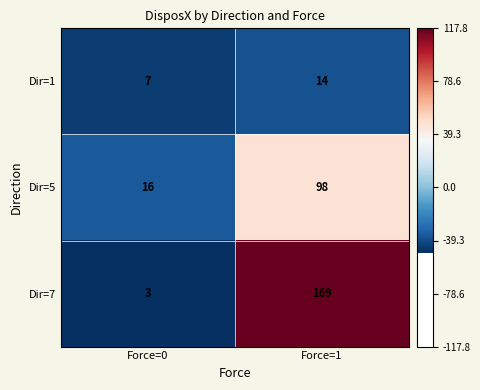

Rank the series at Force=0 from lowest to highest value.

Dir=7, Dir=1, Dir=5